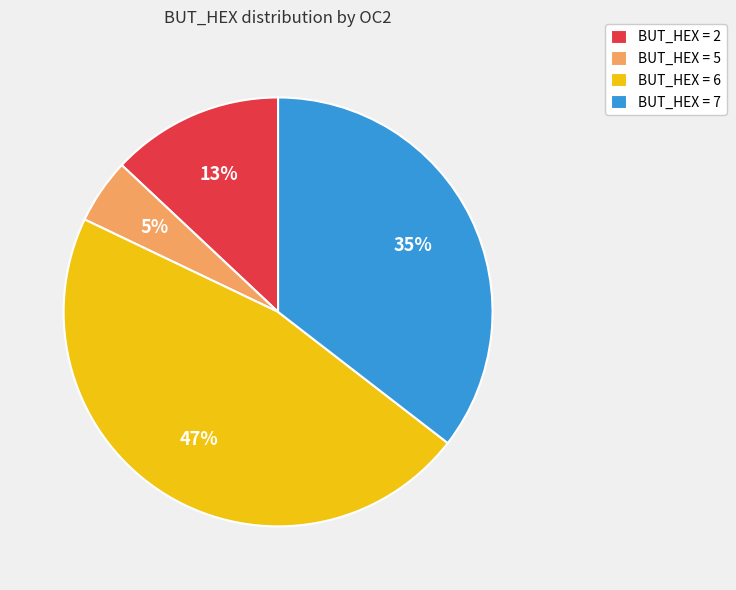

Is it true that BUT_HEX = 7 is 29% of the pie?

False